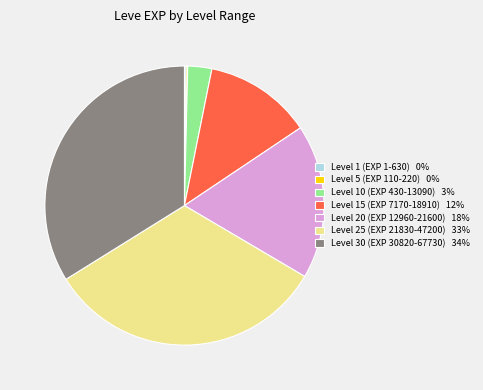

Do Level 15 (EXP 7170-18910) 12% and Level 10 (EXP 430-13090) 3% together represent more than half of the pie?

No